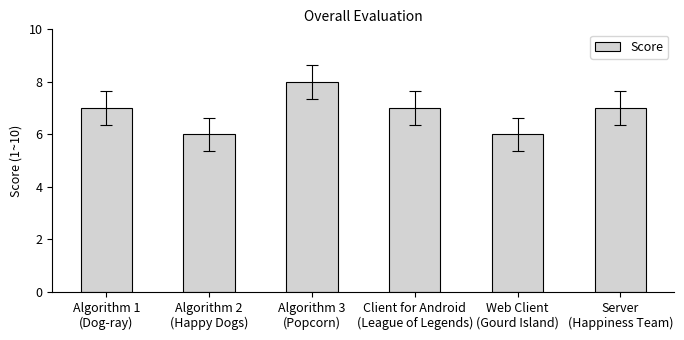

What is the average value?

7